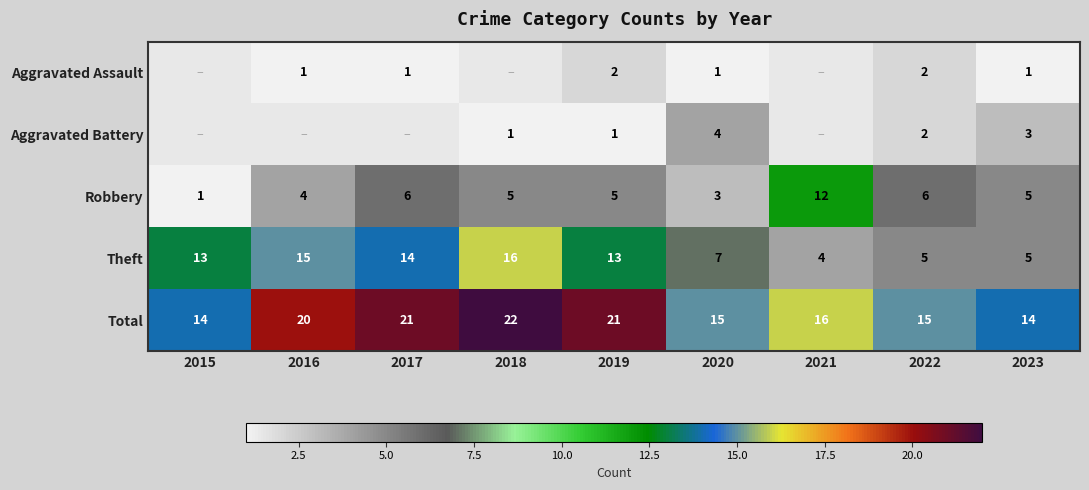

What is the difference between the maximum and minimum values in the Robbery series?

11